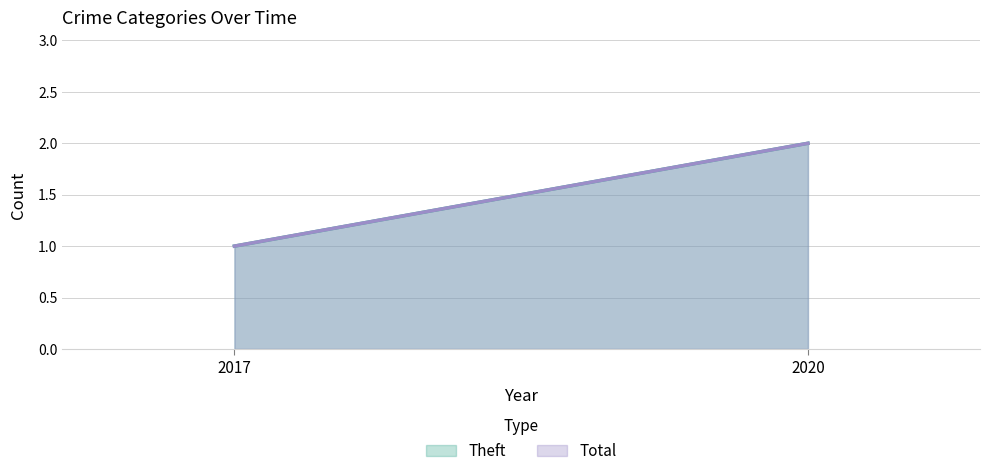

What is the value of the Total point at the 2nd from the left?

2